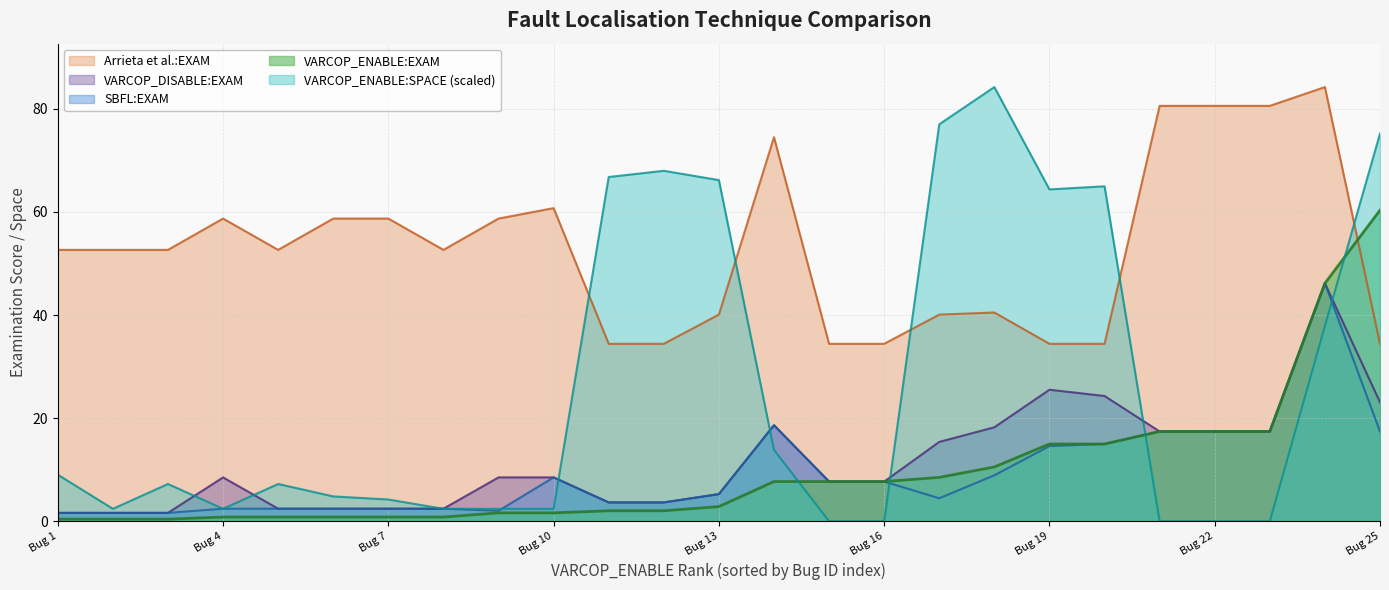

At Bug 25, list the series in order from largest to smallest.

VARCOP_ENABLE:SPACE (scaled), VARCOP_ENABLE:EXAM, Arrieta et al.:EXAM, VARCOP_DISABLE:EXAM, SBFL:EXAM